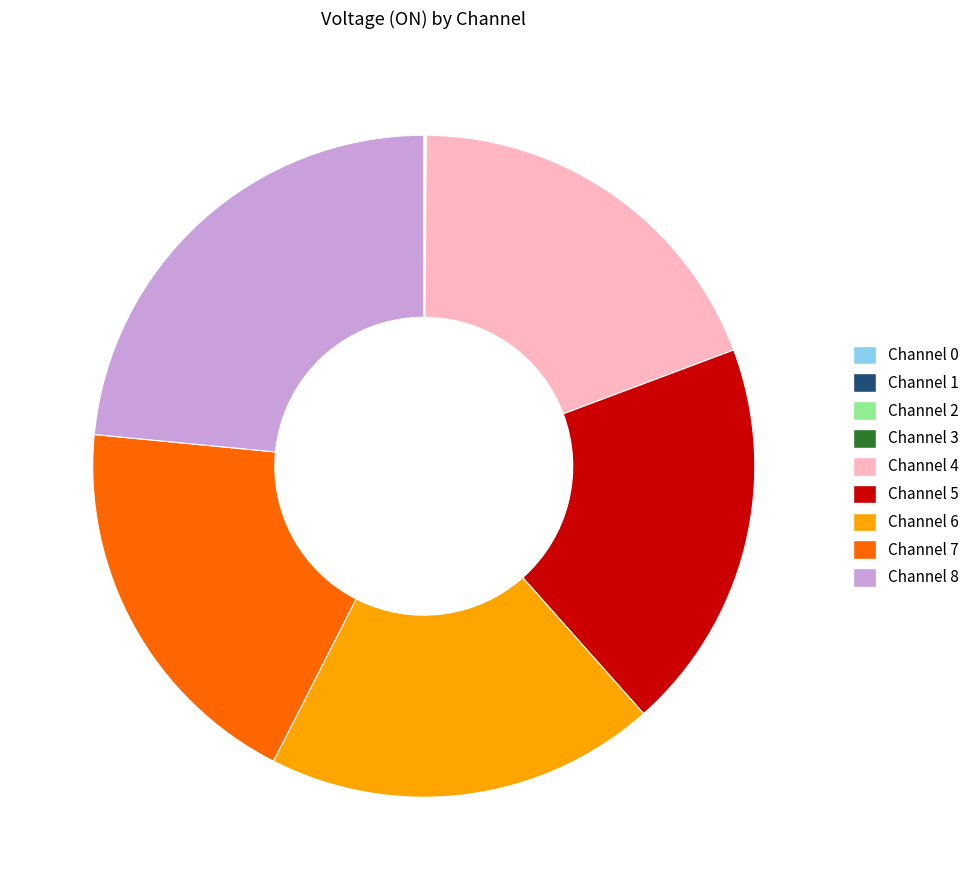

Is there a majority slice in this chart?

No